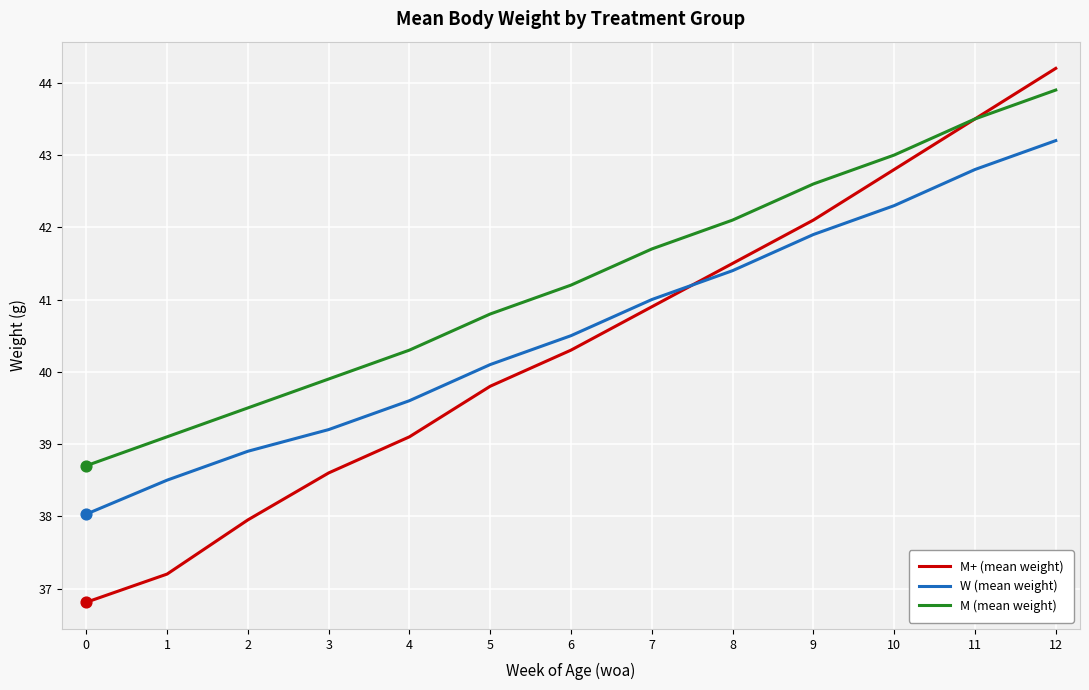

Which series has the largest total across all categories?

M (mean weight)